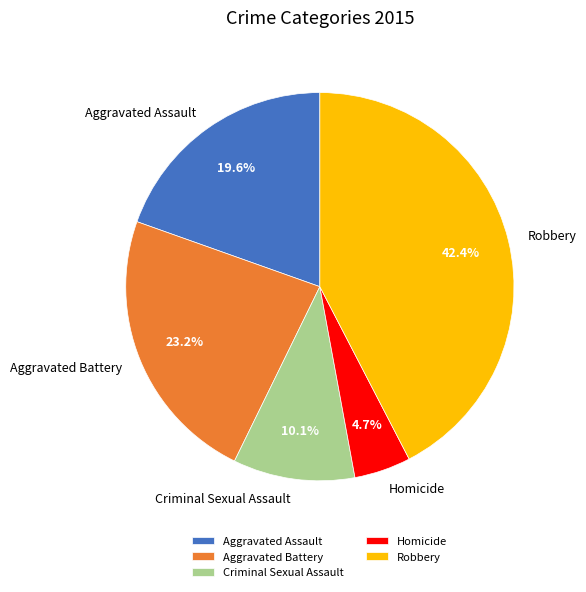

How much of the chart is everything except Homicide?

95.3%